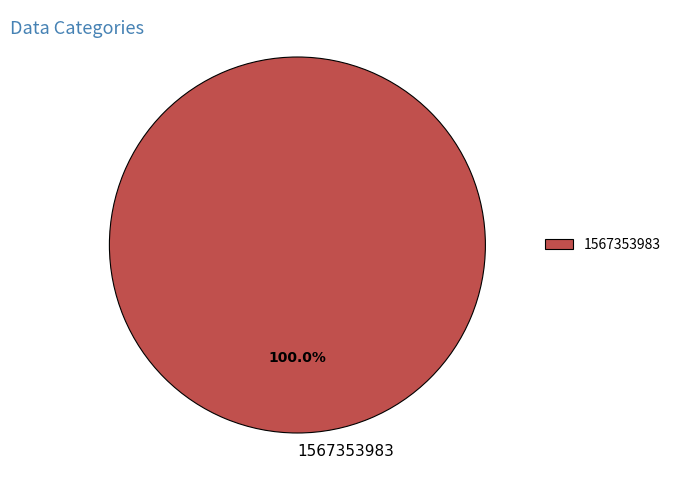

Rank the categories by value from lowest to highest.

1567353983